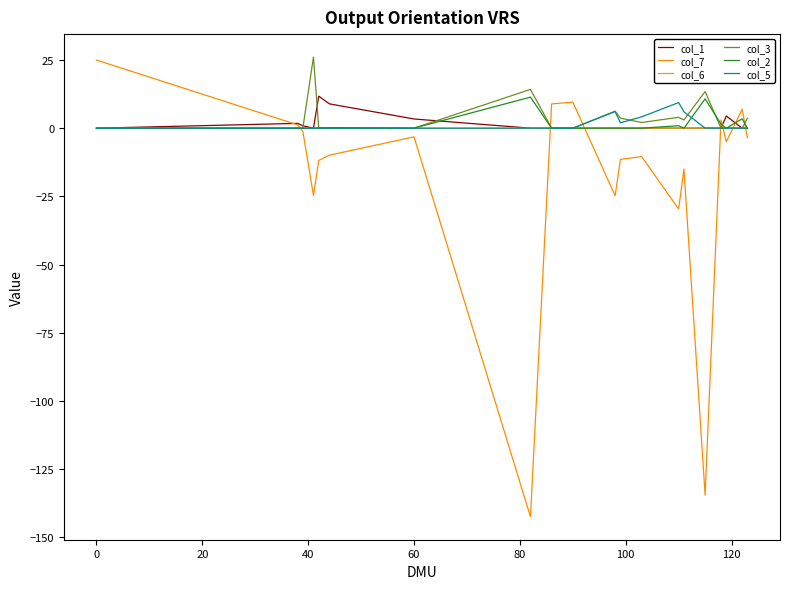

True or false: col_3 and col_7 intersect in this chart.

True